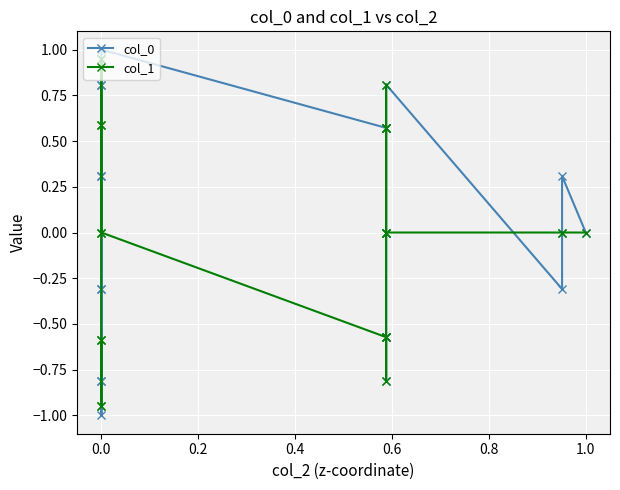

True or false: col_1 and col_0 cross at least once.

True